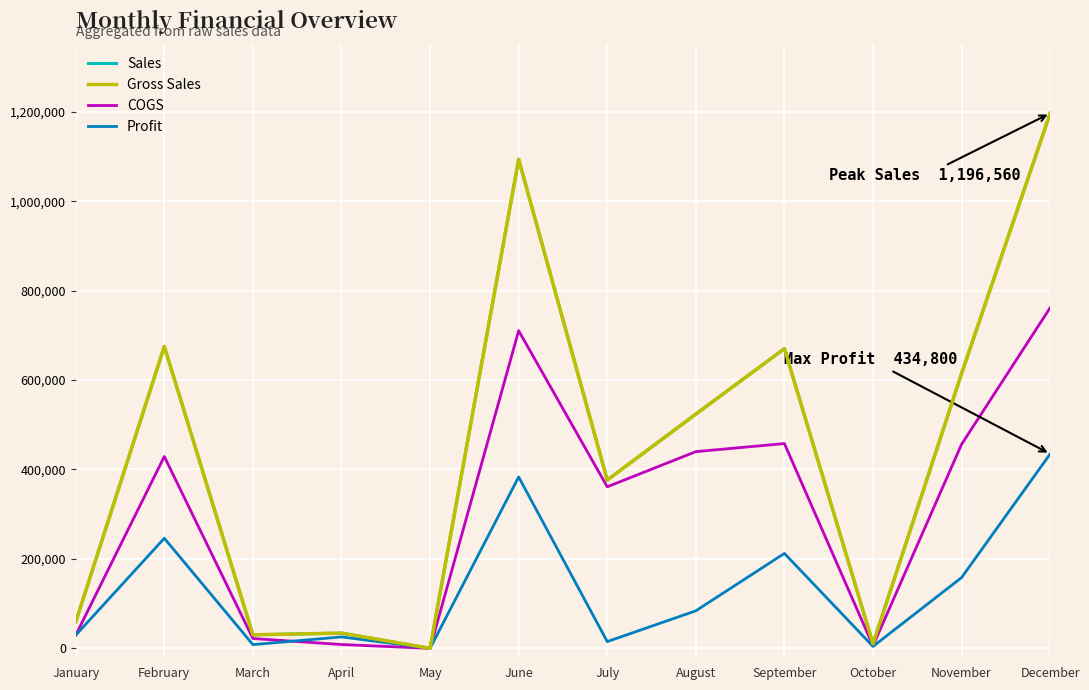

Does the chart display data point markers on the line(s)?

No